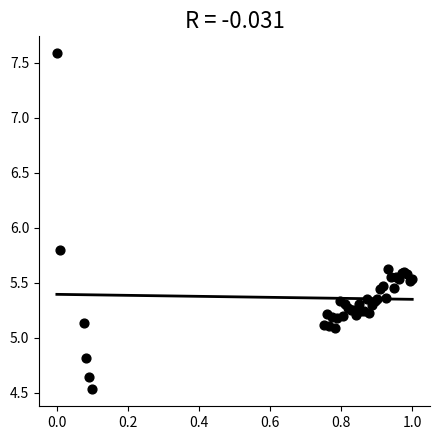

What Y value in the scatter plot is closest to 6?

5.8